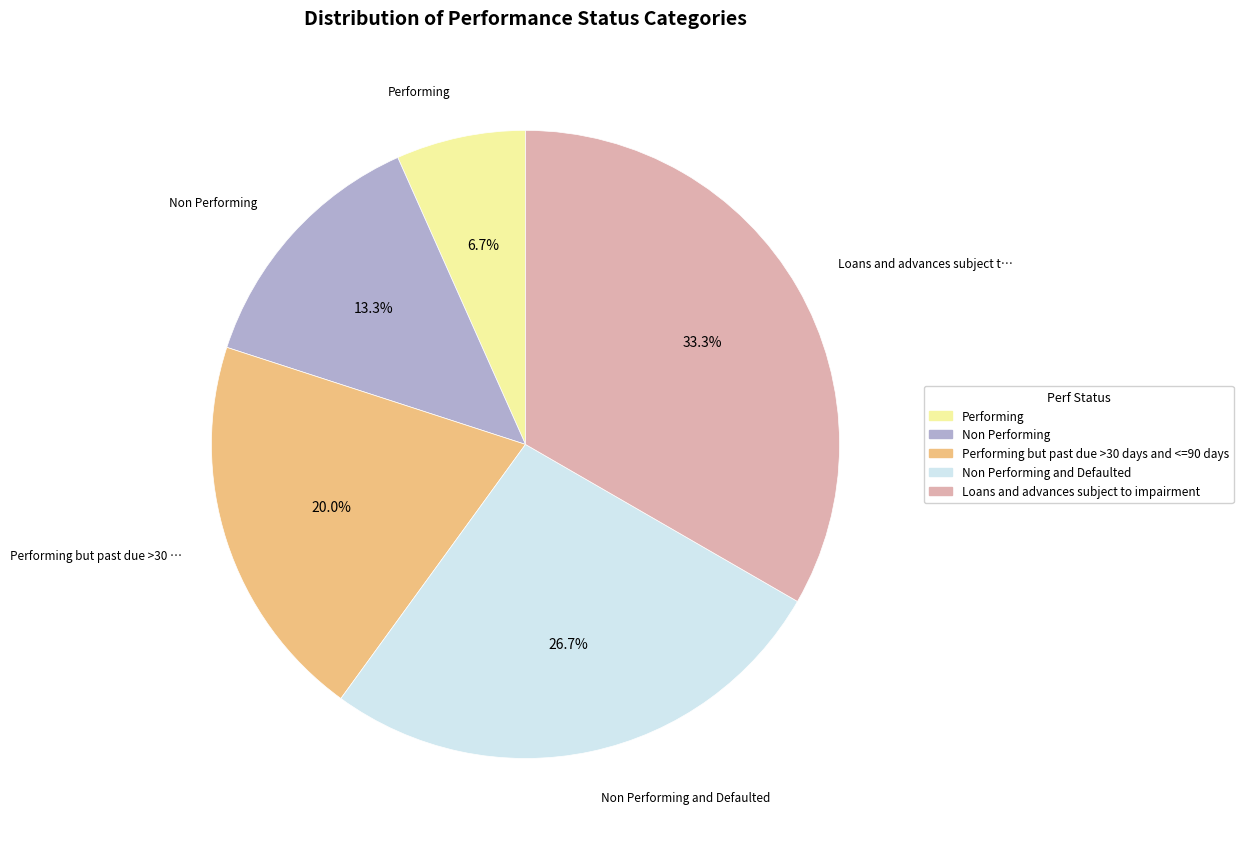

Is there any slice that represents more than half of the pie?

No